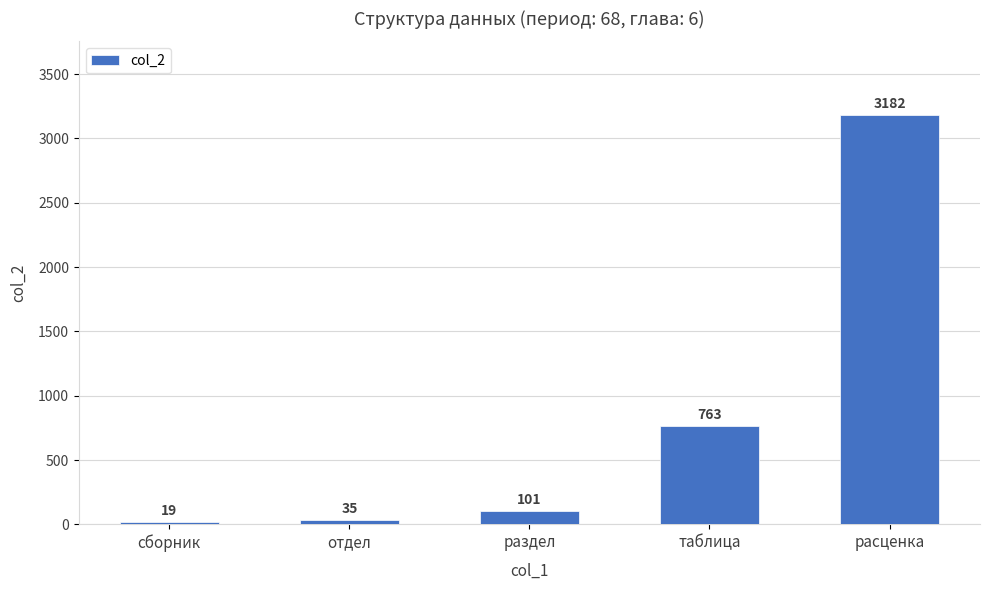

The chart shows a value of 19 at сборник. True or false?

True